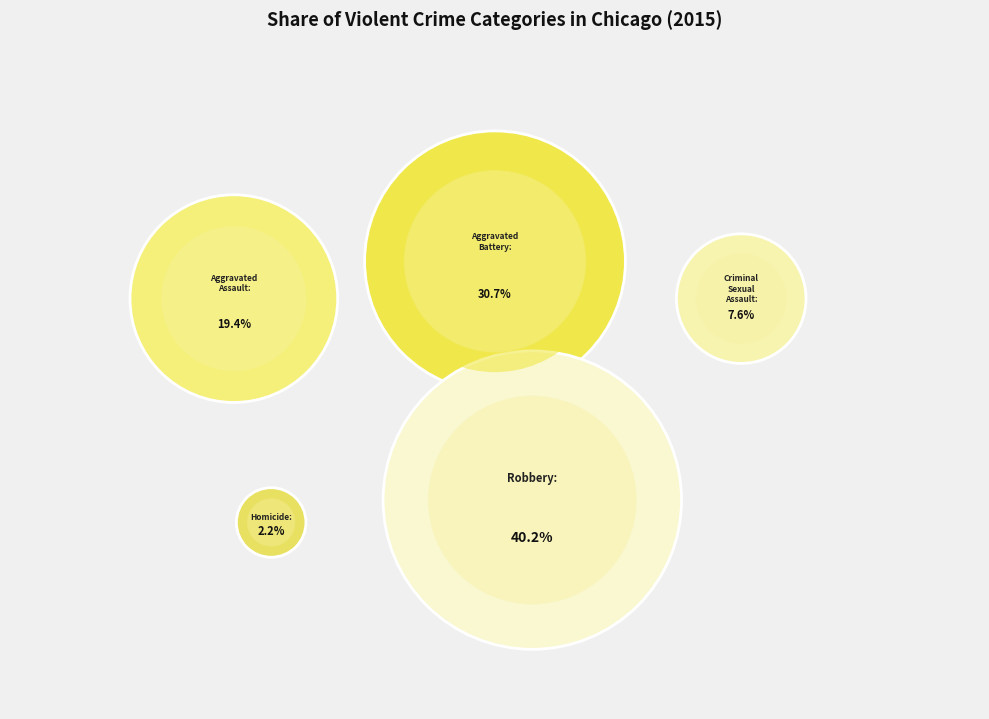

What percentage do Criminal Sexual Assault and Aggravated Assault together represent?

27.0%